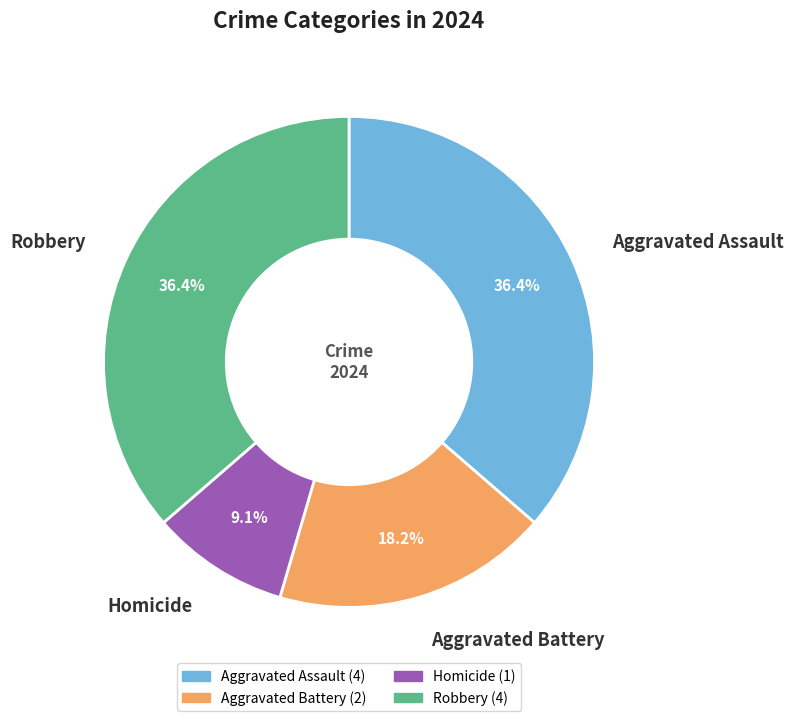

Which category has the smallest portion of the pie?

Homicide